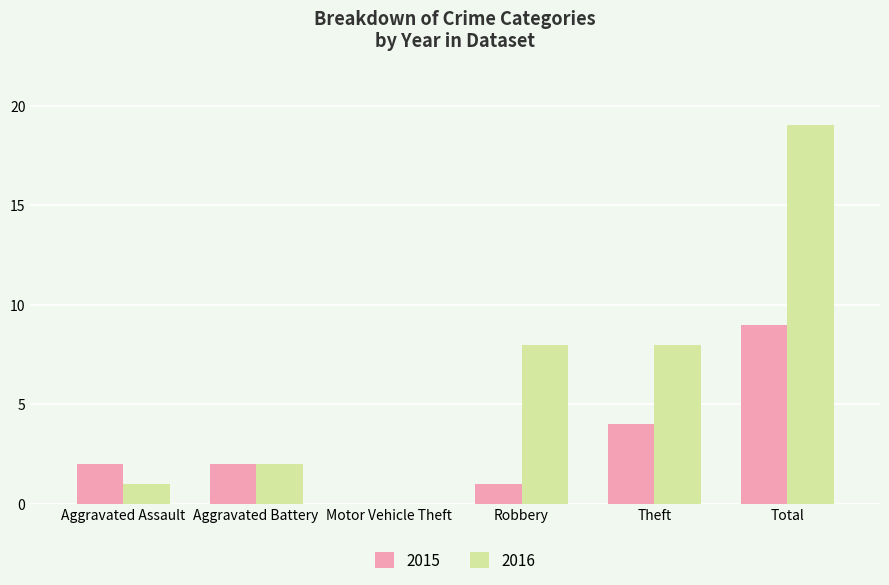

At which category does the chart reach its peak across all series?

Total